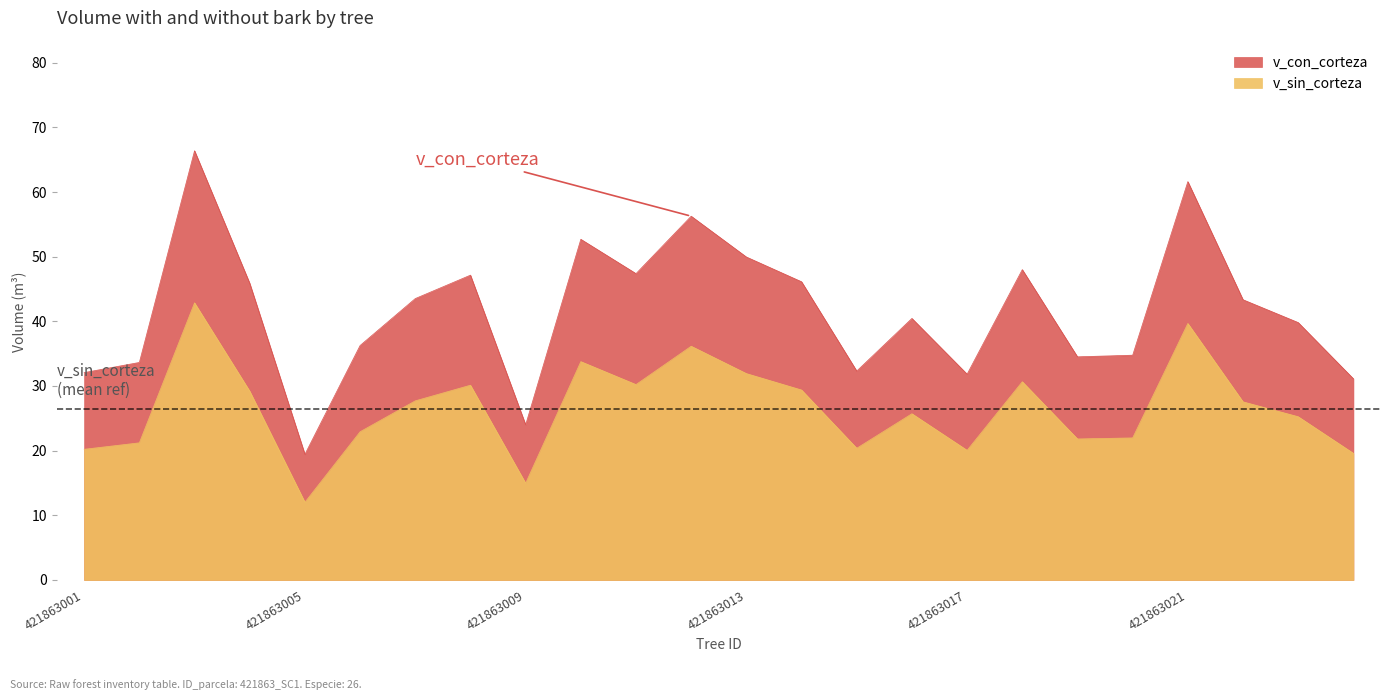

What is the sum of all v_con_corteza values?

998.5